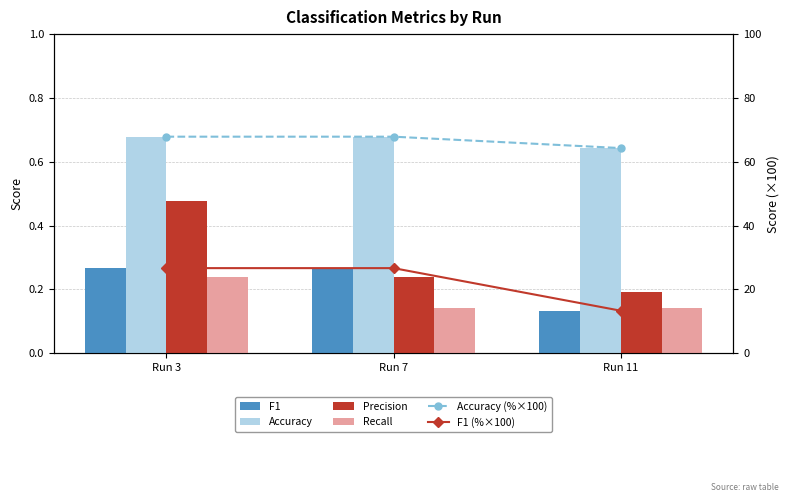

What is the value of the F1 bar at the 2nd from the left?

0.3